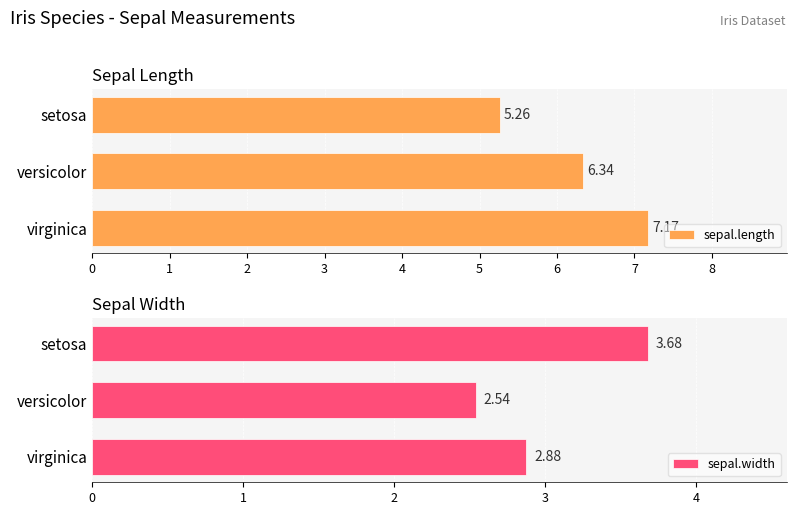

What is the value of the sepal.width bar at the 1st from the left?

3.7